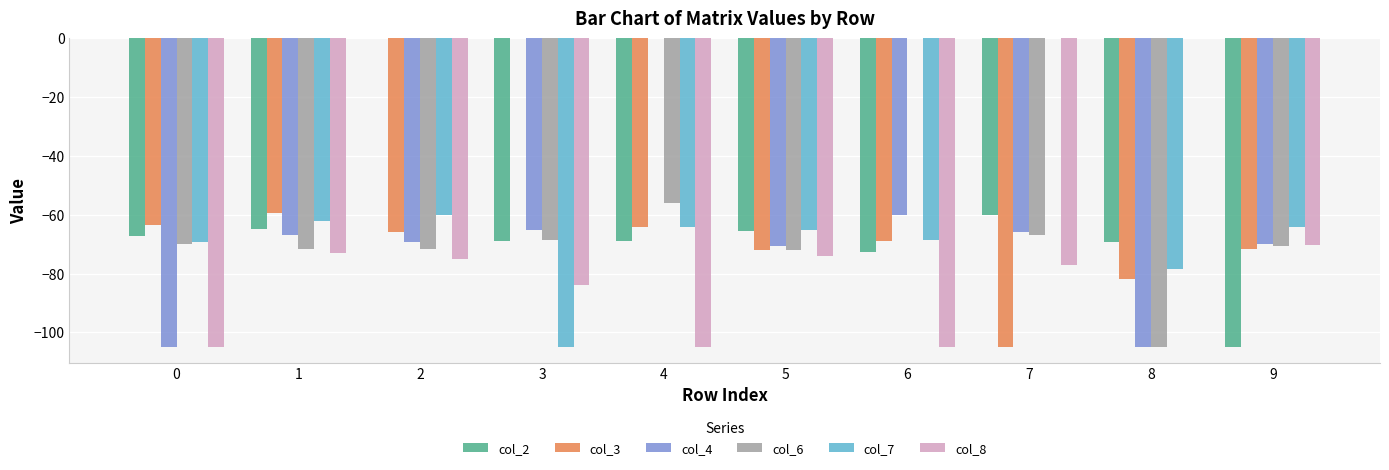

The value of col_7 at 9 is -14.6. True or false?

False